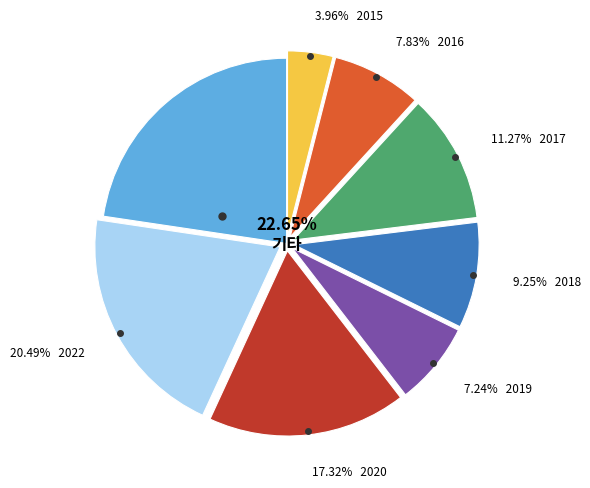

Is there any slice that represents more than half of the pie?

No